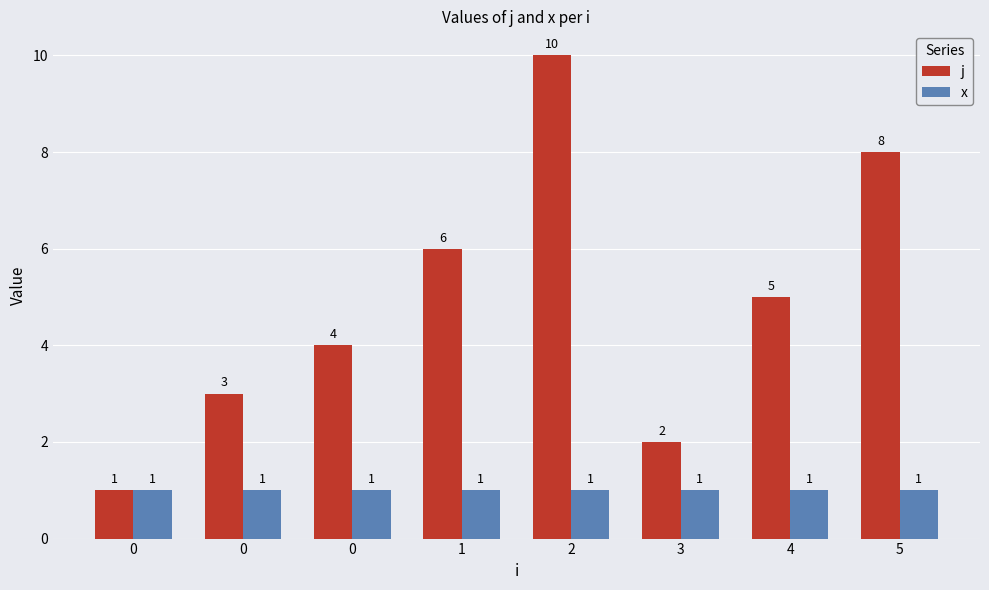

Is it true that x equals 1 at 0?

True